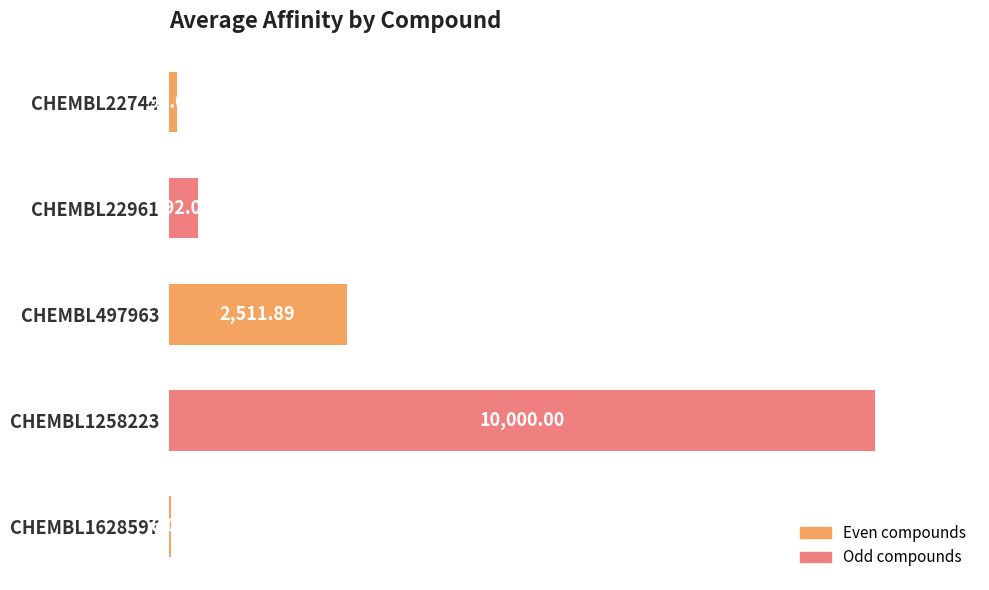

How many series are shown in this chart?

1